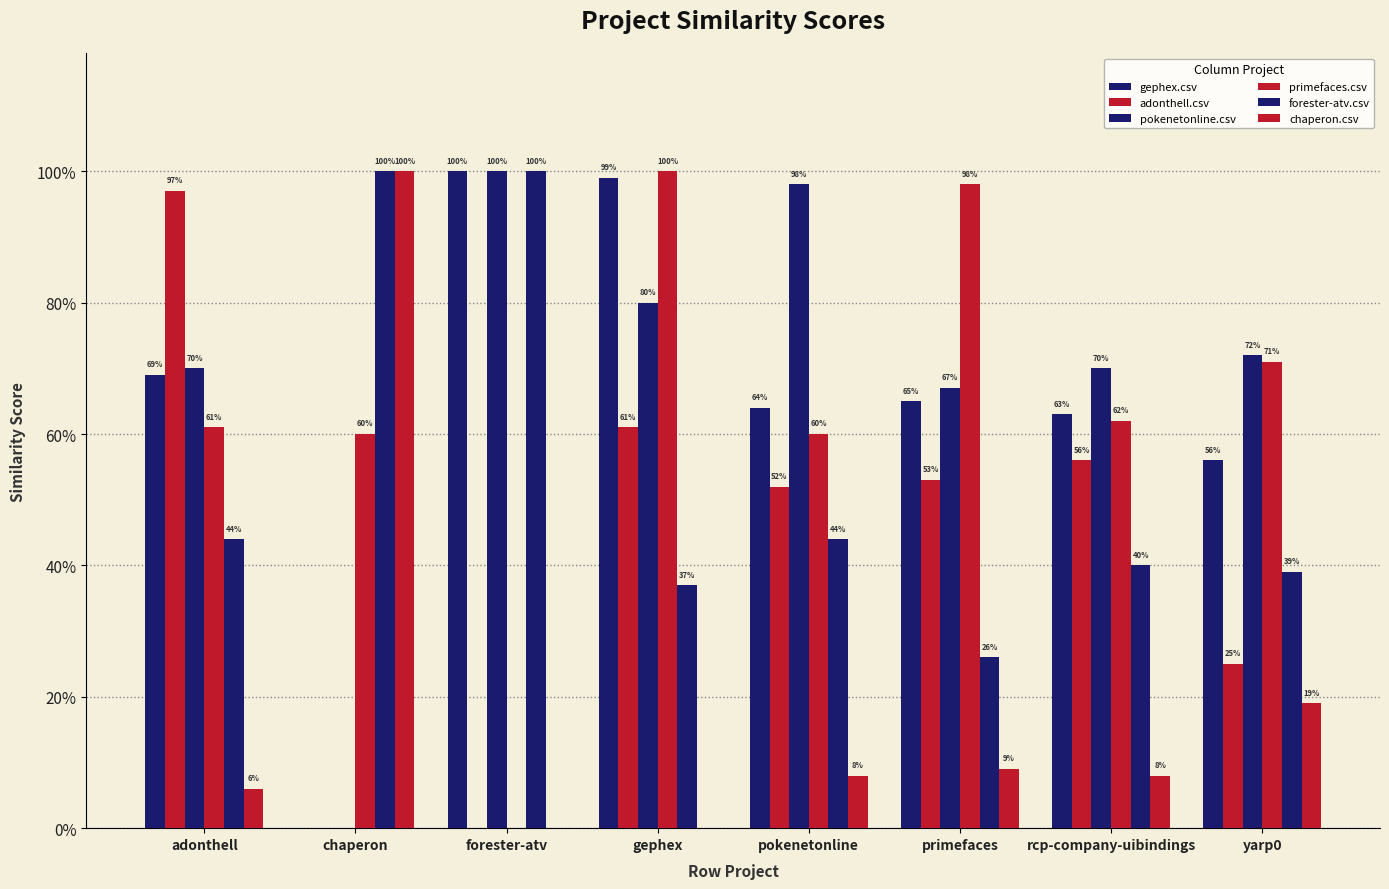

Does the chart contain stacked bars?

No